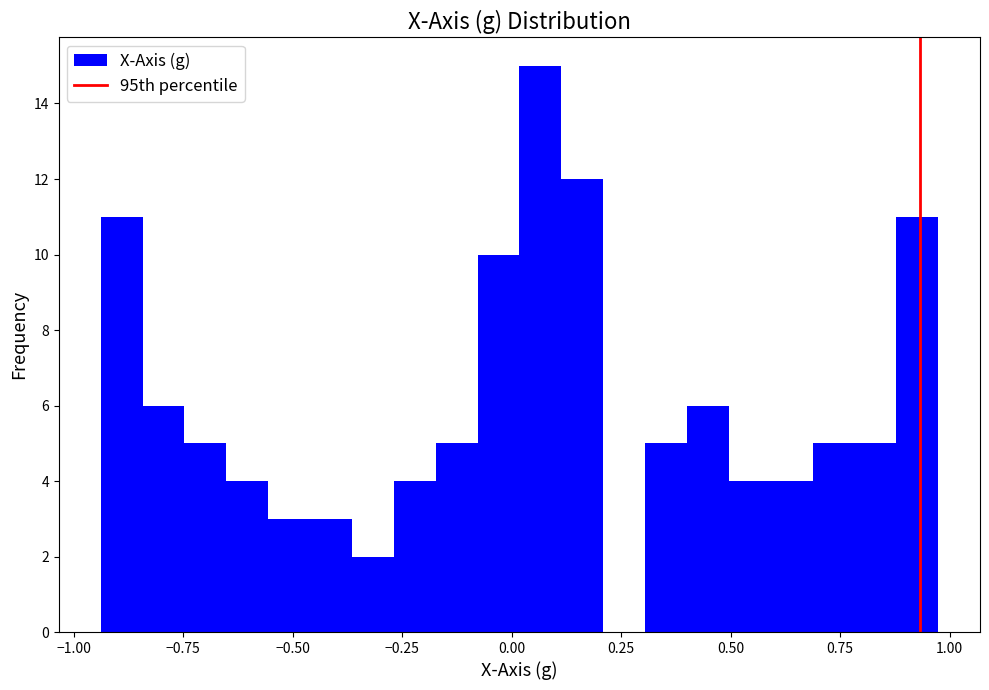

Read against the x-axis, roughly where is the centre of the tallest bar?

0.05